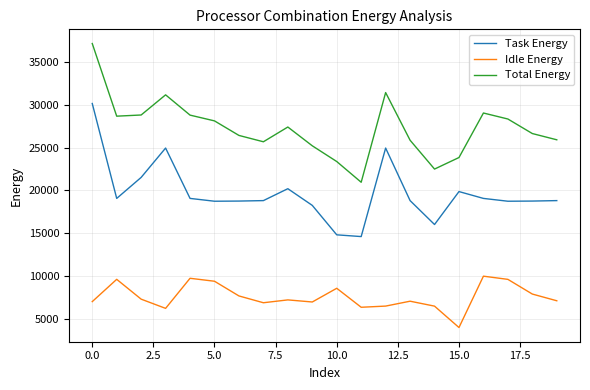

What is the sum of all Total Energy values?

545444.7